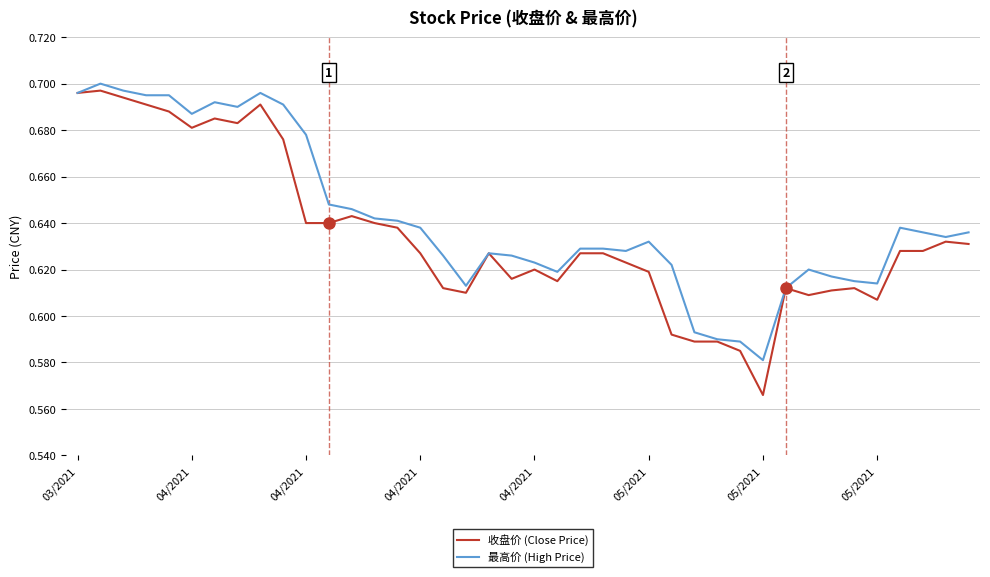

Does the chart display data point markers on the line(s)?

No